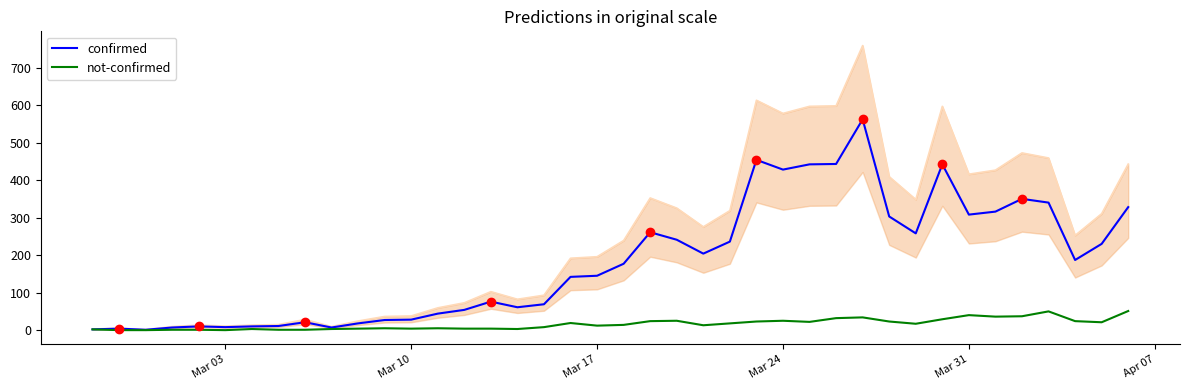

The not-confirmed series shows 7 at 13. True or false?

False